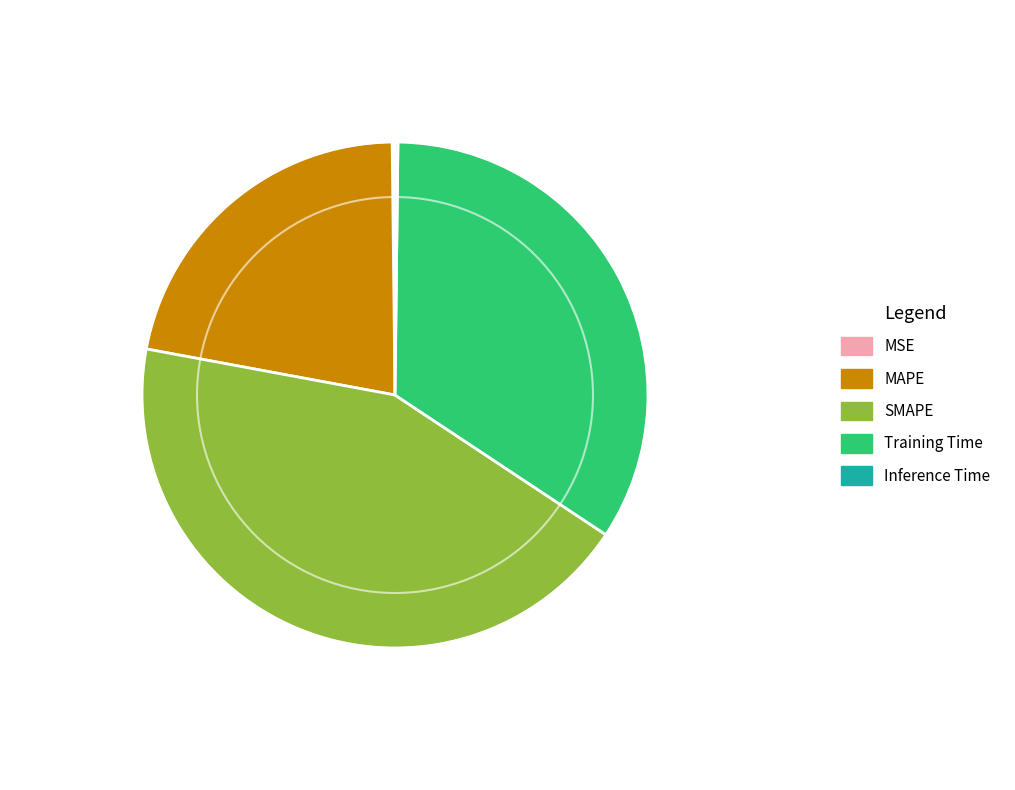

Which slice is the largest?

SMAPE